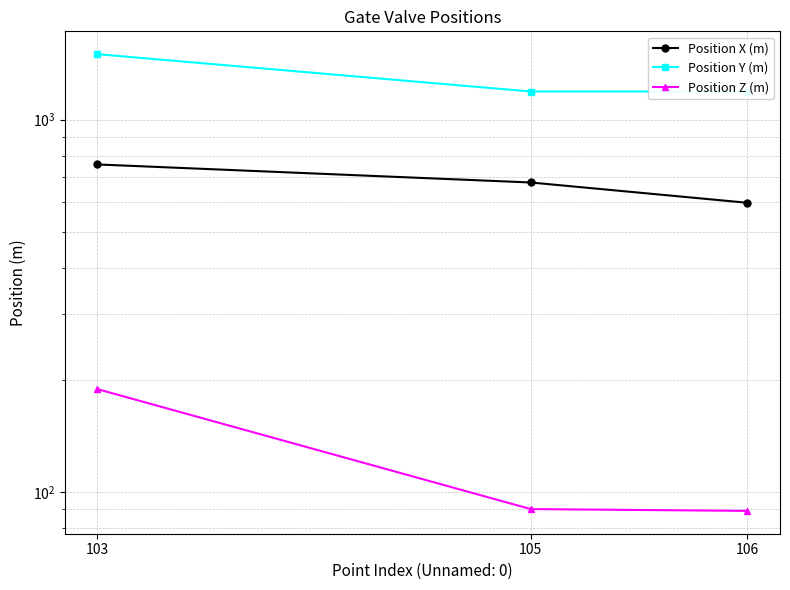

Reading left to right, what are all the values shown in this chart?

Position X (m): 758	678	598
Position Y (m): 1499	1190	1190
Position Z (m): 189	90	89